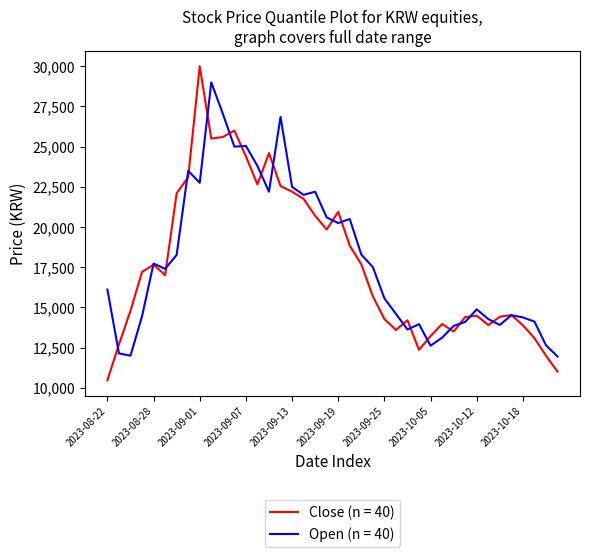

What is the greatest value displayed?

30000